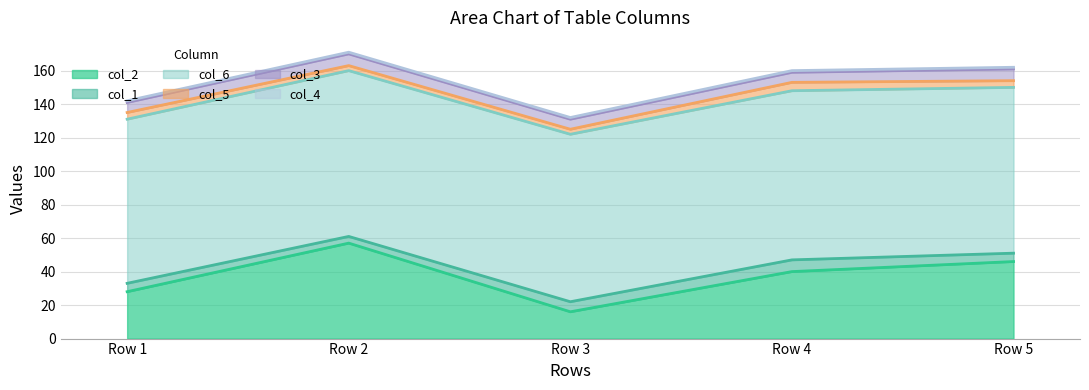

Is it true that col_1 equals 6 at Row 2?

False